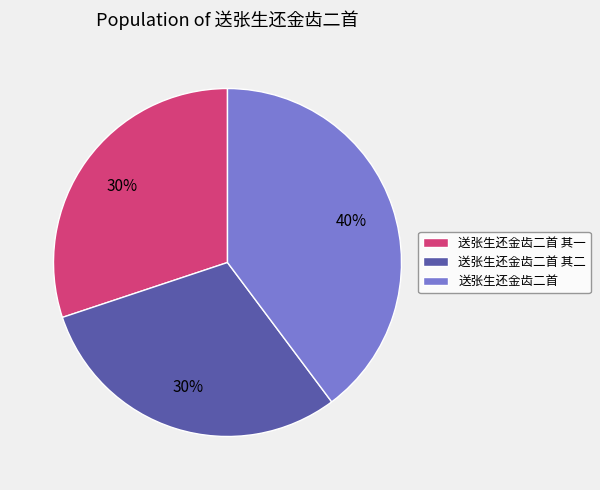

Do 送张生还金齿二首 其一 and 送张生还金齿二首 together represent more than half of the pie?

Yes